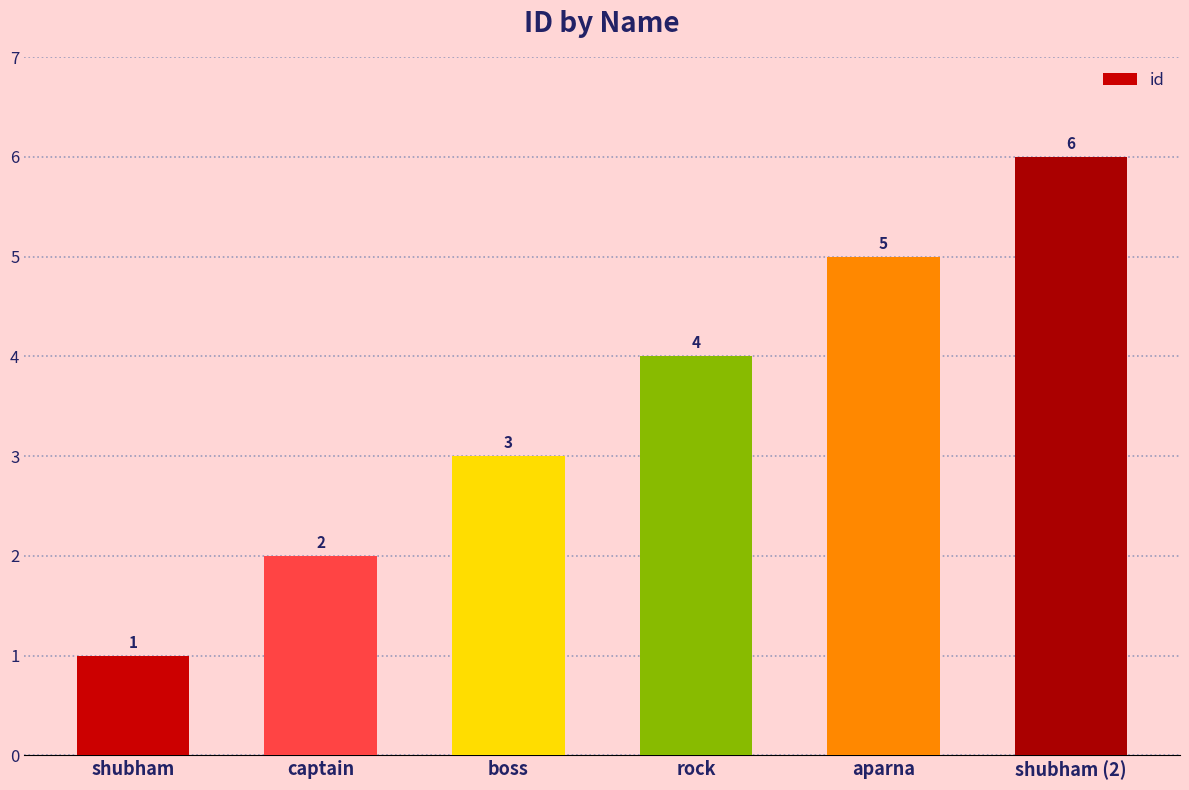

What is the difference between the values at captain and rock?

2